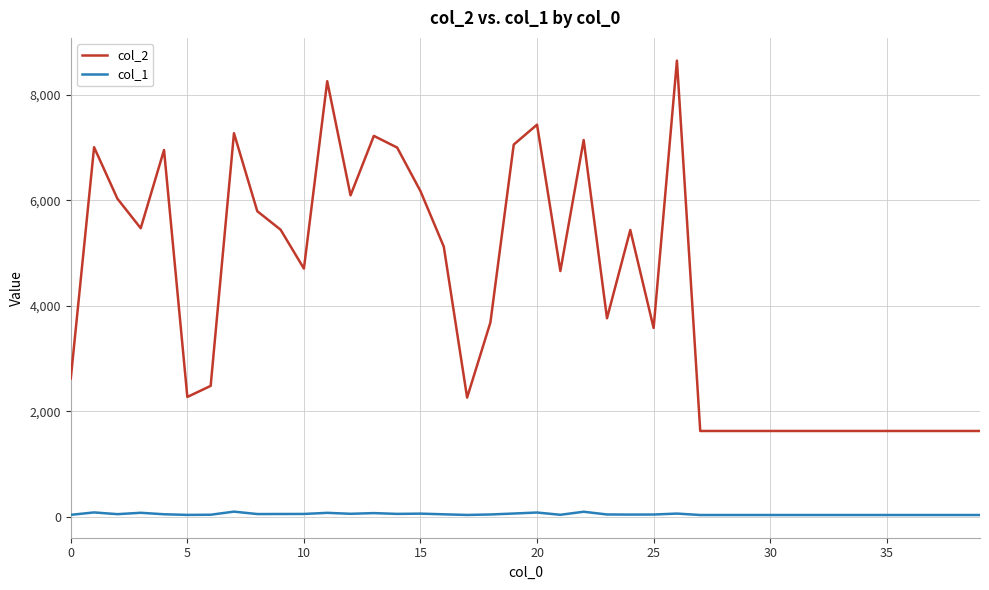

What is the greatest value displayed?

8655